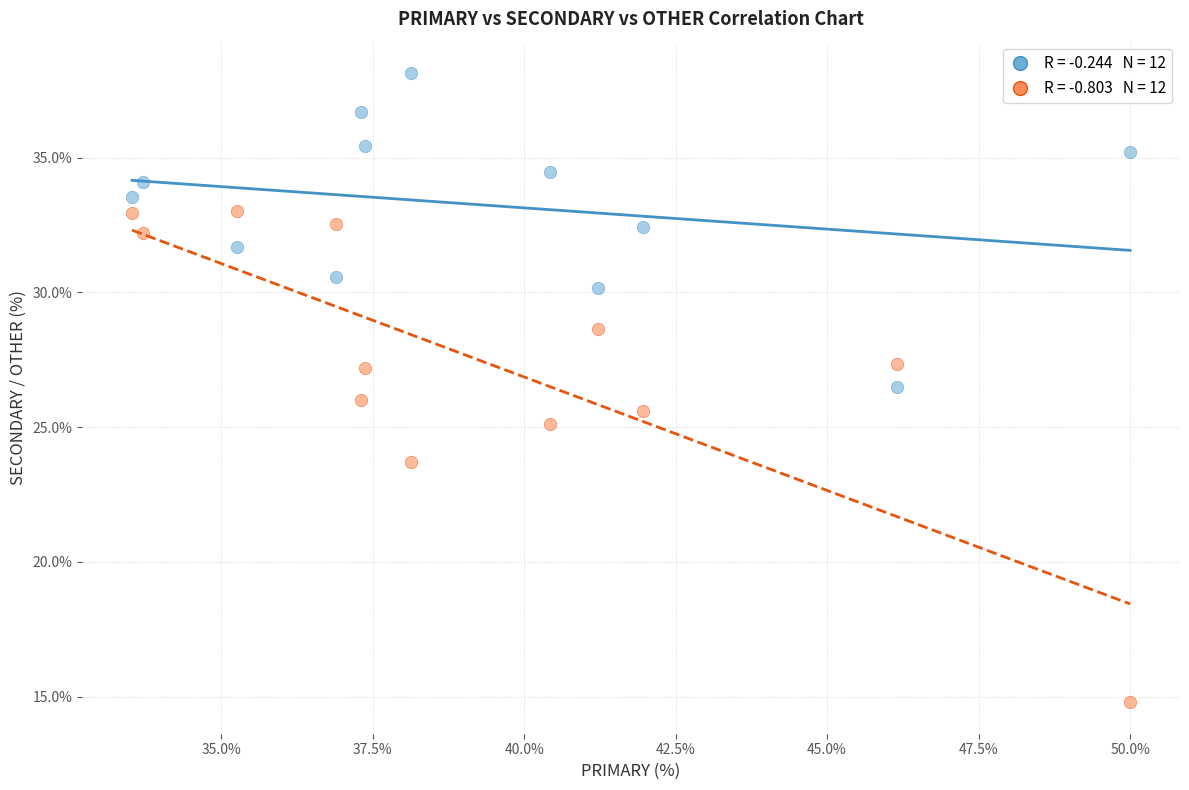

Across all data points, what is the range of Y values (max minus min)?

23.4